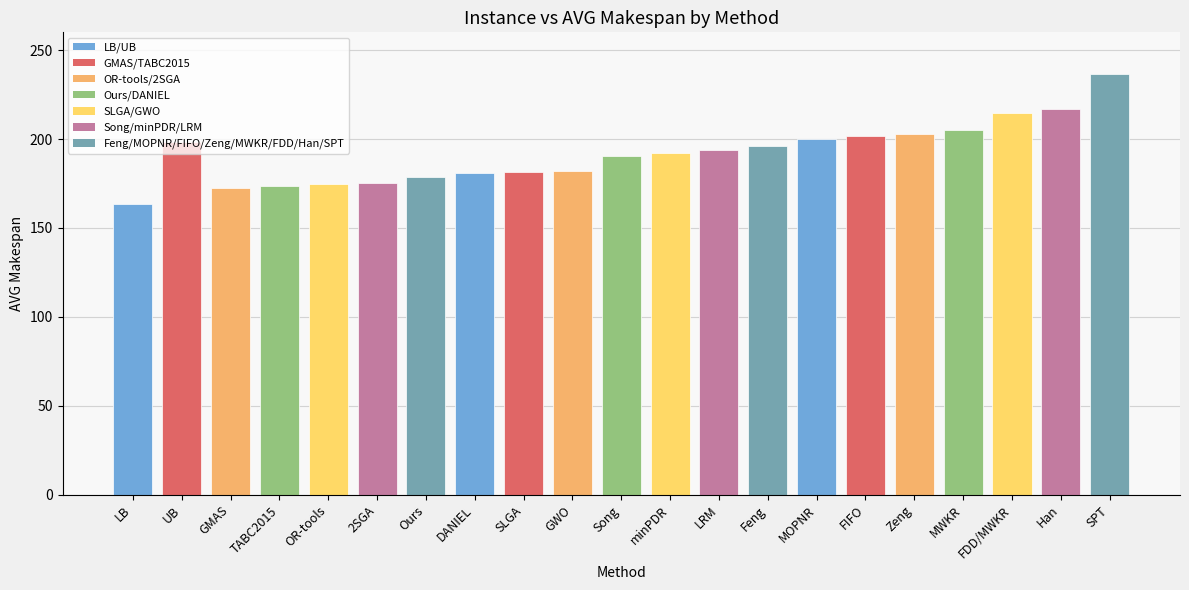

What is the label of the 16th bar from the right?

2SGA